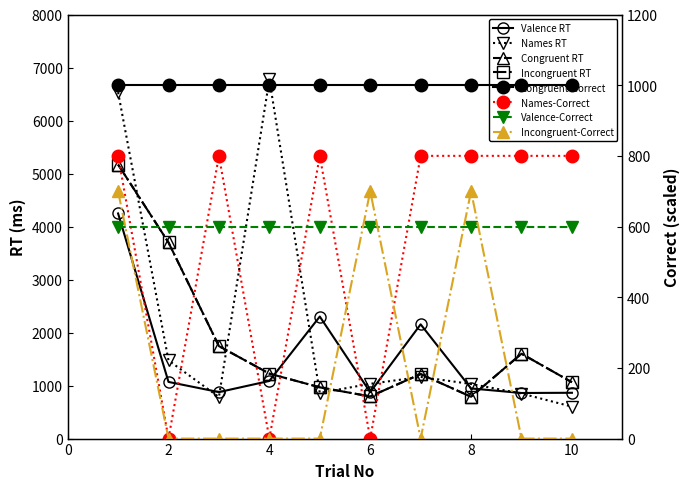

How many values in the valence_RT series exceed 1069?

4